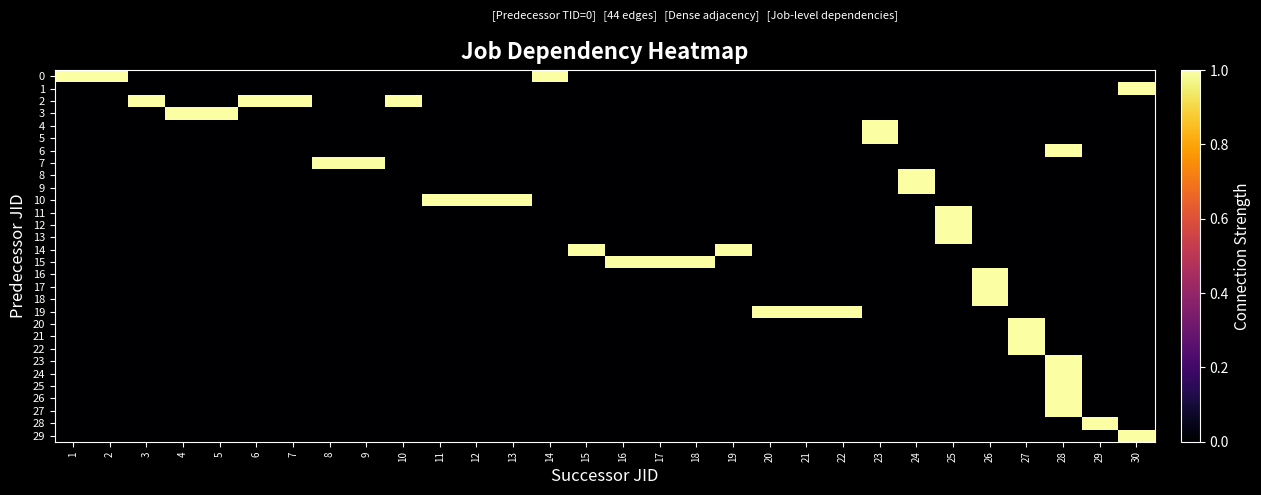

Reading left to right, transcribe all the data shown in this chart.

0: 1=1	2=1	3=0	4=0	5=0	6=0	7=0	8=0	9=0	10=0	11=0	12=0	13=0	14=1	15=0	16=0	17=0	18=0	19=0	20=0	21=0	22=0	23=0	24=0	25=0	26=0	27=0	28=0	29=0	30=0
1: 1=0	2=0	3=0	4=0	5=0	6=0	7=0	8=0	9=0	10=0	11=0	12=0	13=0	14=0	15=0	16=0	17=0	18=0	19=0	20=0	21=0	22=0	23=0	24=0	25=0	26=0	27=0	28=0	29=0	30=1
2: 1=0	2=0	3=1	4=0	5=0	6=1	7=1	8=0	9=0	10=1	11=0	12=0	13=0	14=0	15=0	16=0	17=0	18=0	19=0	20=0	21=0	22=0	23=0	24=0	25=0	26=0	27=0	28=0	29=0	30=0
3: 1=0	2=0	3=0	4=1	5=1	6=0	7=0	8=0	9=0	10=0	11=0	12=0	13=0	14=0	15=0	16=0	17=0	18=0	19=0	20=0	21=0	22=0	23=0	24=0	25=0	26=0	27=0	28=0	29=0	30=0
4: 1=0	2=0	3=0	4=0	5=0	6=0	7=0	8=0	9=0	10=0	11=0	12=0	13=0	14=0	15=0	16=0	17=0	18=0	19=0	20=0	21=0	22=0	23=1	24=0	25=0	26=0	27=0	28=0	29=0	30=0
5: 1=0	2=0	3=0	4=0	5=0	6=0	7=0	8=0	9=0	10=0	11=0	12=0	13=0	14=0	15=0	16=0	17=0	18=0	19=0	20=0	21=0	22=0	23=1	24=0	25=0	26=0	27=0	28=0	29=0	30=0
6: 1=0	2=0	3=0	4=0	5=0	6=0	7=0	8=0	9=0	10=0	11=0	12=0	13=0	14=0	15=0	16=0	17=0	18=0	19=0	20=0	21=0	22=0	23=0	24=0	25=0	26=0	27=0	28=1	29=0	30=0
7: 1=0	2=0	3=0	4=0	5=0	6=0	7=0	8=1	9=1	10=0	11=0	12=0	13=0	14=0	15=0	16=0	17=0	18=0	19=0	20=0	21=0	22=0	23=0	24=0	25=0	26=0	27=0	28=0	29=0	30=0
8: 1=0	2=0	3=0	4=0	5=0	6=0	7=0	8=0	9=0	10=0	11=0	12=0	13=0	14=0	15=0	16=0	17=0	18=0	19=0	20=0	21=0	22=0	23=0	24=1	25=0	26=0	27=0	28=0	29=0	30=0
9: 1=0	2=0	3=0	4=0	5=0	6=0	7=0	8=0	9=0	10=0	11=0	12=0	13=0	14=0	15=0	16=0	17=0	18=0	19=0	20=0	21=0	22=0	23=0	24=1	25=0	26=0	27=0	28=0	29=0	30=0
10: 1=0	2=0	3=0	4=0	5=0	6=0	7=0	8=0	9=0	10=0	11=1	12=1	13=1	14=0	15=0	16=0	17=0	18=0	19=0	20=0	21=0	22=0	23=0	24=0	25=0	26=0	27=0	28=0	29=0	30=0
11: 1=0	2=0	3=0	4=0	5=0	6=0	7=0	8=0	9=0	10=0	11=0	12=0	13=0	14=0	15=0	16=0	17=0	18=0	19=0	20=0	21=0	22=0	23=0	24=0	25=1	26=0	27=0	28=0	29=0	30=0
12: 1=0	2=0	3=0	4=0	5=0	6=0	7=0	8=0	9=0	10=0	11=0	12=0	13=0	14=0	15=0	16=0	17=0	18=0	19=0	20=0	21=0	22=0	23=0	24=0	25=1	26=0	27=0	28=0	29=0	30=0
13: 1=0	2=0	3=0	4=0	5=0	6=0	7=0	8=0	9=0	10=0	11=0	12=0	13=0	14=0	15=0	16=0	17=0	18=0	19=0	20=0	21=0	22=0	23=0	24=0	25=1	26=0	27=0	28=0	29=0	30=0
14: 1=0	2=0	3=0	4=0	5=0	6=0	7=0	8=0	9=0	10=0	11=0	12=0	13=0	14=0	15=1	16=0	17=0	18=0	19=1	20=0	21=0	22=0	23=0	24=0	25=0	26=0	27=0	28=0	29=0	30=0
15: 1=0	2=0	3=0	4=0	5=0	6=0	7=0	8=0	9=0	10=0	11=0	12=0	13=0	14=0	15=0	16=1	17=1	18=1	19=0	20=0	21=0	22=0	23=0	24=0	25=0	26=0	27=0	28=0	29=0	30=0
16: 1=0	2=0	3=0	4=0	5=0	6=0	7=0	8=0	9=0	10=0	11=0	12=0	13=0	14=0	15=0	16=0	17=0	18=0	19=0	20=0	21=0	22=0	23=0	24=0	25=0	26=1	27=0	28=0	29=0	30=0
17: 1=0	2=0	3=0	4=0	5=0	6=0	7=0	8=0	9=0	10=0	11=0	12=0	13=0	14=0	15=0	16=0	17=0	18=0	19=0	20=0	21=0	22=0	23=0	24=0	25=0	26=1	27=0	28=0	29=0	30=0
18: 1=0	2=0	3=0	4=0	5=0	6=0	7=0	8=0	9=0	10=0	11=0	12=0	13=0	14=0	15=0	16=0	17=0	18=0	19=0	20=0	21=0	22=0	23=0	24=0	25=0	26=1	27=0	28=0	29=0	30=0
19: 1=0	2=0	3=0	4=0	5=0	6=0	7=0	8=0	9=0	10=0	11=0	12=0	13=0	14=0	15=0	16=0	17=0	18=0	19=0	20=1	21=1	22=1	23=0	24=0	25=0	26=0	27=0	28=0	29=0	30=0
20: 1=0	2=0	3=0	4=0	5=0	6=0	7=0	8=0	9=0	10=0	11=0	12=0	13=0	14=0	15=0	16=0	17=0	18=0	19=0	20=0	21=0	22=0	23=0	24=0	25=0	26=0	27=1	28=0	29=0	30=0
21: 1=0	2=0	3=0	4=0	5=0	6=0	7=0	8=0	9=0	10=0	11=0	12=0	13=0	14=0	15=0	16=0	17=0	18=0	19=0	20=0	21=0	22=0	23=0	24=0	25=0	26=0	27=1	28=0	29=0	30=0
22: 1=0	2=0	3=0	4=0	5=0	6=0	7=0	8=0	9=0	10=0	11=0	12=0	13=0	14=0	15=0	16=0	17=0	18=0	19=0	20=0	21=0	22=0	23=0	24=0	25=0	26=0	27=1	28=0	29=0	30=0
23: 1=0	2=0	3=0	4=0	5=0	6=0	7=0	8=0	9=0	10=0	11=0	12=0	13=0	14=0	15=0	16=0	17=0	18=0	19=0	20=0	21=0	22=0	23=0	24=0	25=0	26=0	27=0	28=1	29=0	30=0
24: 1=0	2=0	3=0	4=0	5=0	6=0	7=0	8=0	9=0	10=0	11=0	12=0	13=0	14=0	15=0	16=0	17=0	18=0	19=0	20=0	21=0	22=0	23=0	24=0	25=0	26=0	27=0	28=1	29=0	30=0
25: 1=0	2=0	3=0	4=0	5=0	6=0	7=0	8=0	9=0	10=0	11=0	12=0	13=0	14=0	15=0	16=0	17=0	18=0	19=0	20=0	21=0	22=0	23=0	24=0	25=0	26=0	27=0	28=1	29=0	30=0
26: 1=0	2=0	3=0	4=0	5=0	6=0	7=0	8=0	9=0	10=0	11=0	12=0	13=0	14=0	15=0	16=0	17=0	18=0	19=0	20=0	21=0	22=0	23=0	24=0	25=0	26=0	27=0	28=1	29=0	30=0
27: 1=0	2=0	3=0	4=0	5=0	6=0	7=0	8=0	9=0	10=0	11=0	12=0	13=0	14=0	15=0	16=0	17=0	18=0	19=0	20=0	21=0	22=0	23=0	24=0	25=0	26=0	27=0	28=1	29=0	30=0
28: 1=0	2=0	3=0	4=0	5=0	6=0	7=0	8=0	9=0	10=0	11=0	12=0	13=0	14=0	15=0	16=0	17=0	18=0	19=0	20=0	21=0	22=0	23=0	24=0	25=0	26=0	27=0	28=0	29=1	30=0
29: 1=0	2=0	3=0	4=0	5=0	6=0	7=0	8=0	9=0	10=0	11=0	12=0	13=0	14=0	15=0	16=0	17=0	18=0	19=0	20=0	21=0	22=0	23=0	24=0	25=0	26=0	27=0	28=0	29=0	30=1